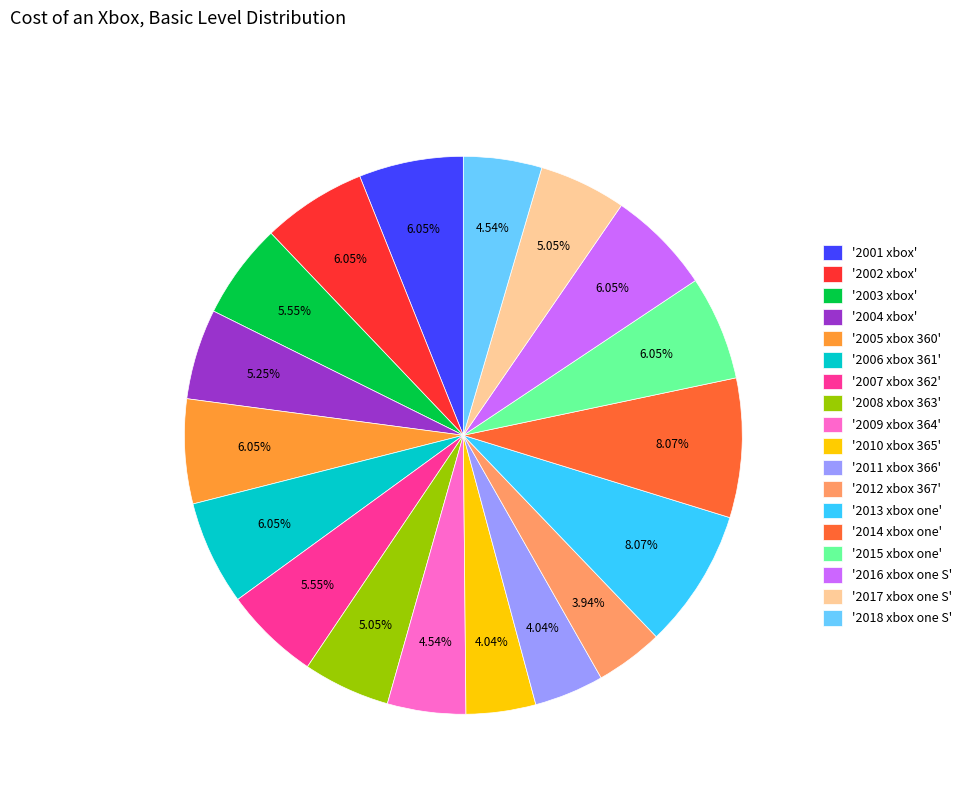

Approximately how many times larger is the value at '2010 xbox 365' compared to '2003 xbox'?

0.7